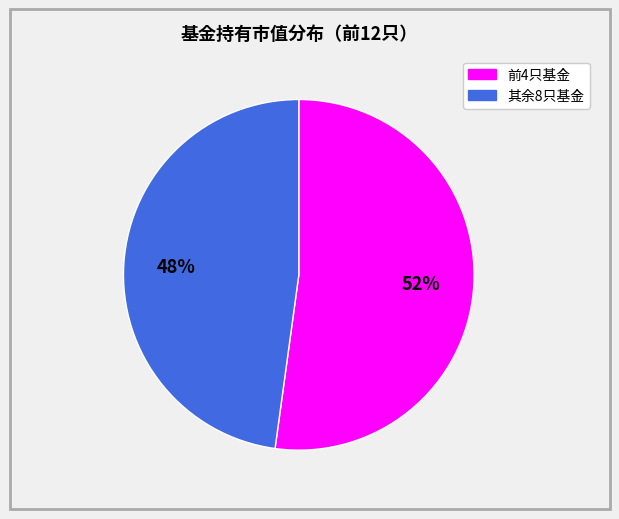

Does any single category account for the majority?

Yes